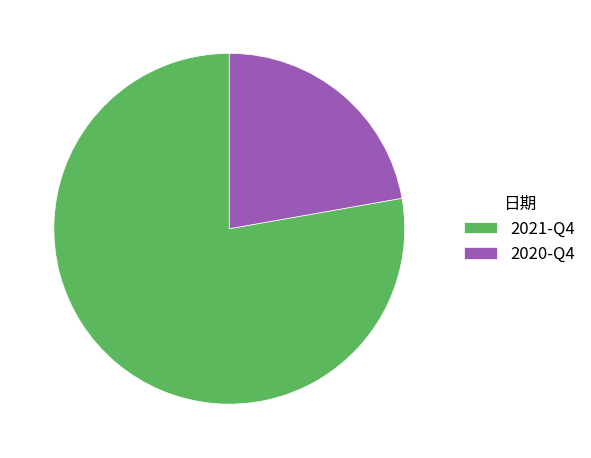

Which category has the biggest portion of the pie?

2021-Q4